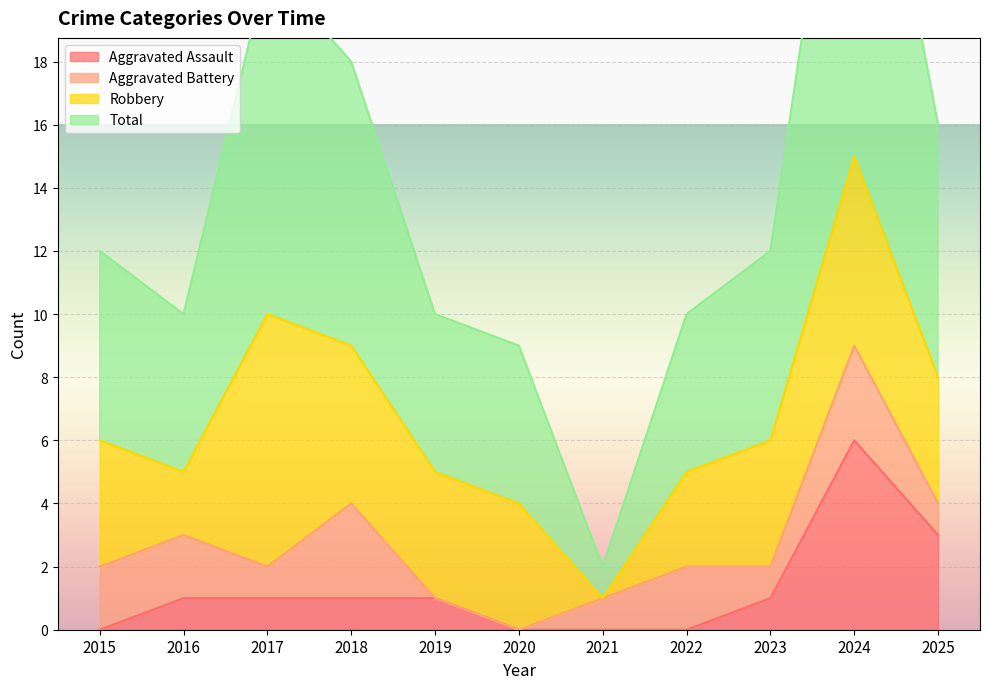

Where does the Total series first go above 12?

2017